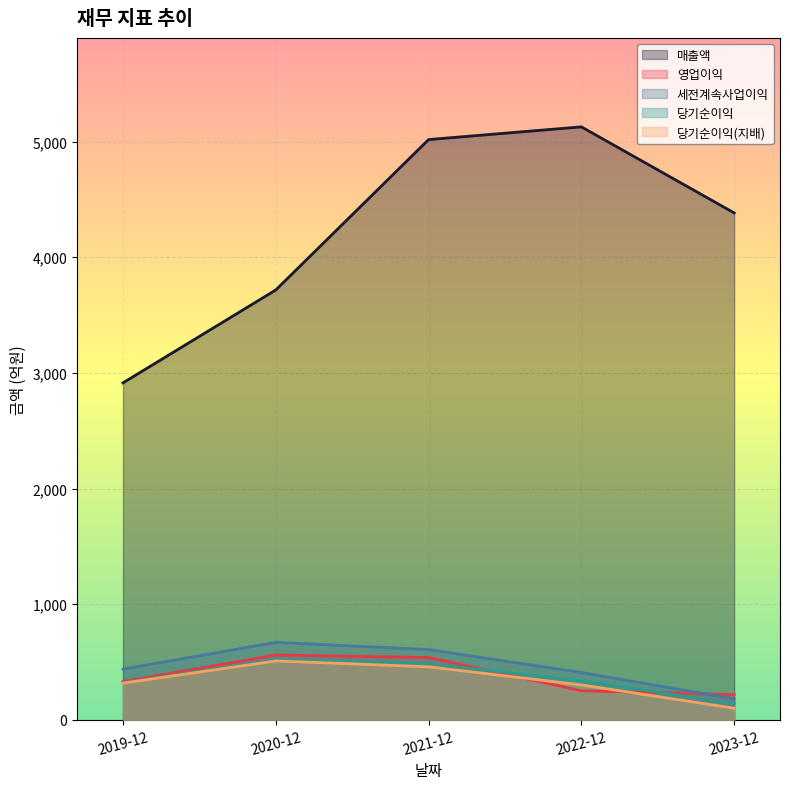

At which category does the chart reach its minimum across all series?

2023-12